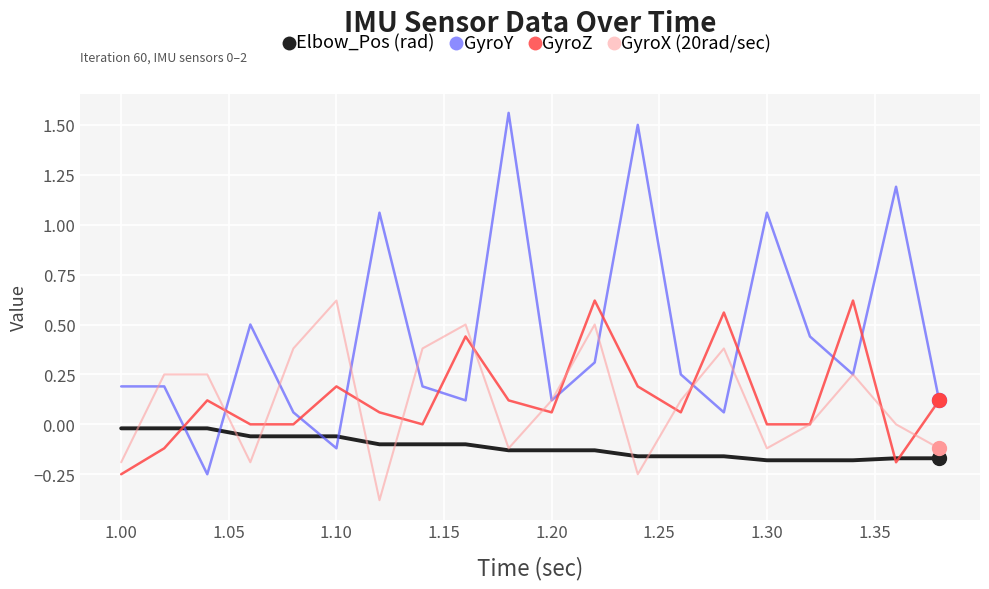

Which series has the largest total across all categories?

GyroY